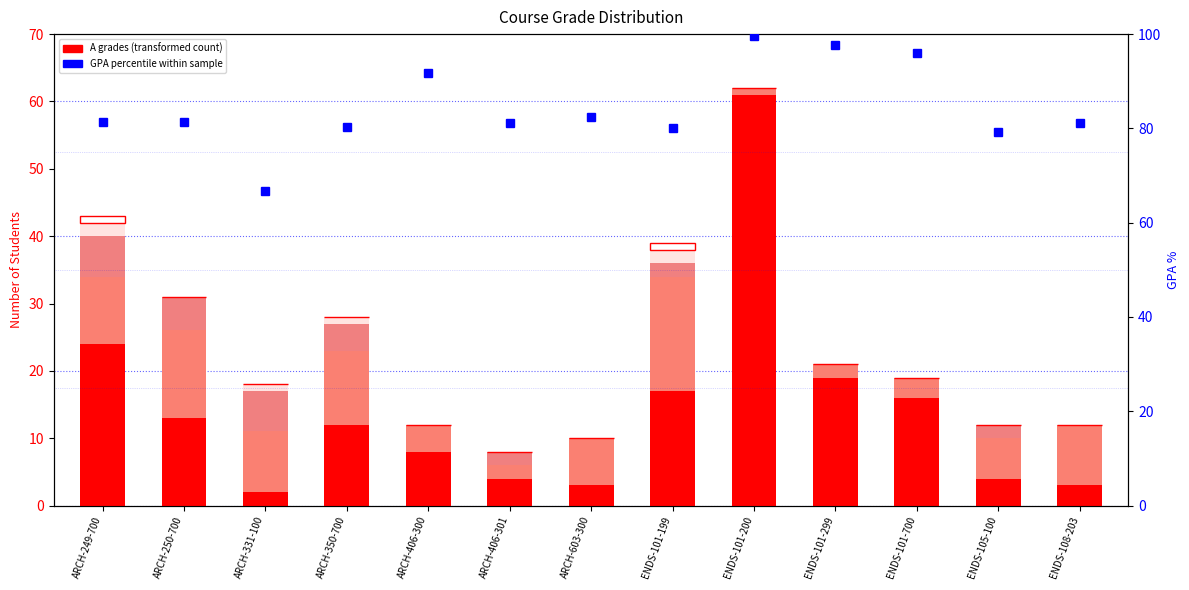

How many data points does each series have?

13